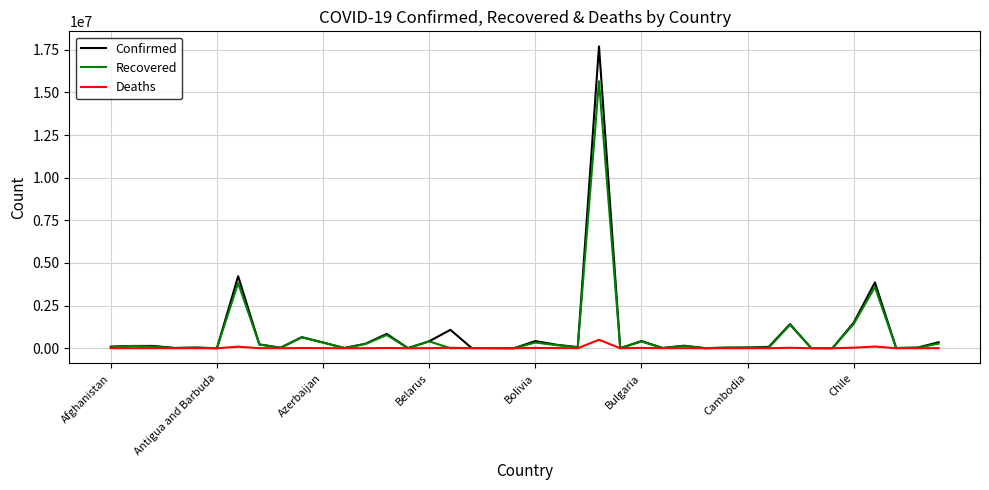

What is the maximum value for Deaths?

496004